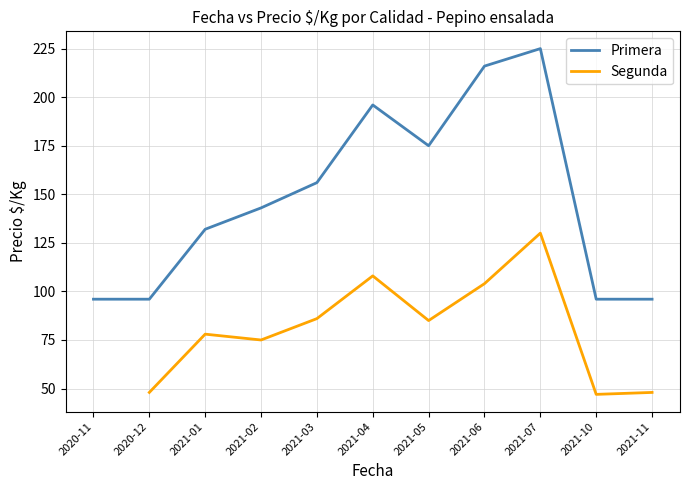

True or false: Segunda and Primera intersect in this chart.

False